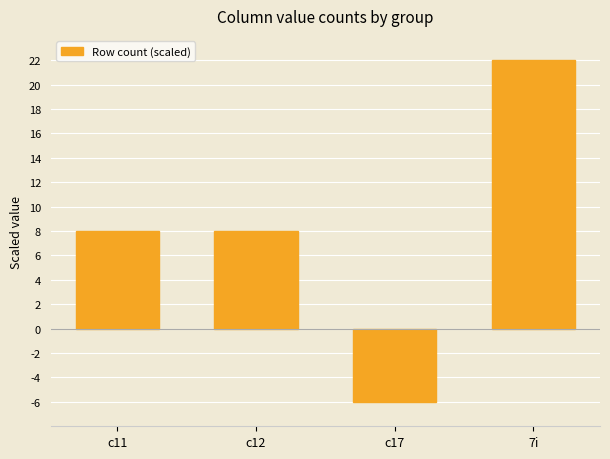

Does the chart contain any negative values?

Yes